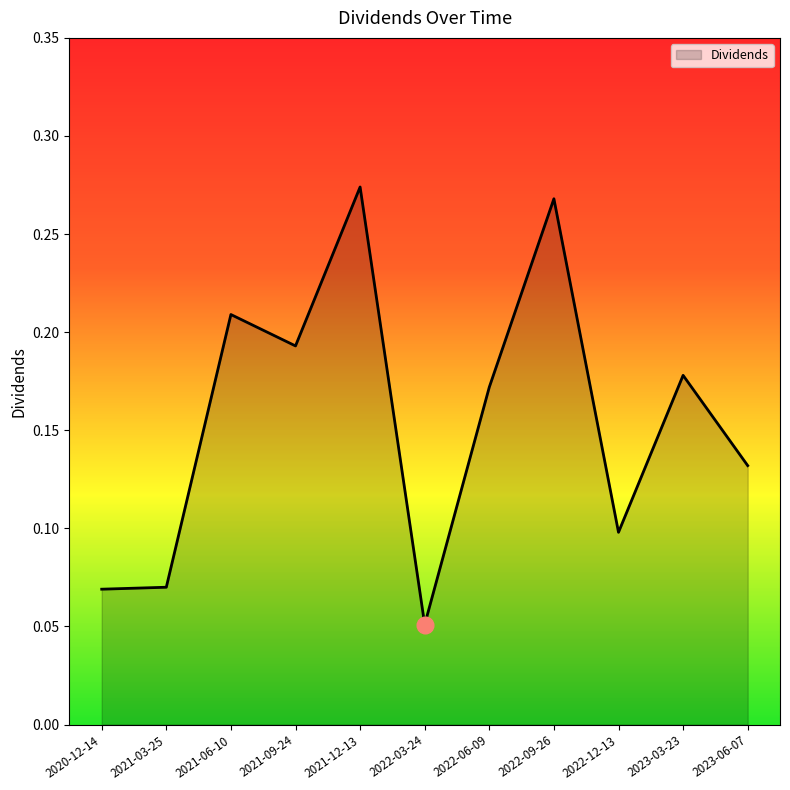

What position from the left is 2021-09-24?

4